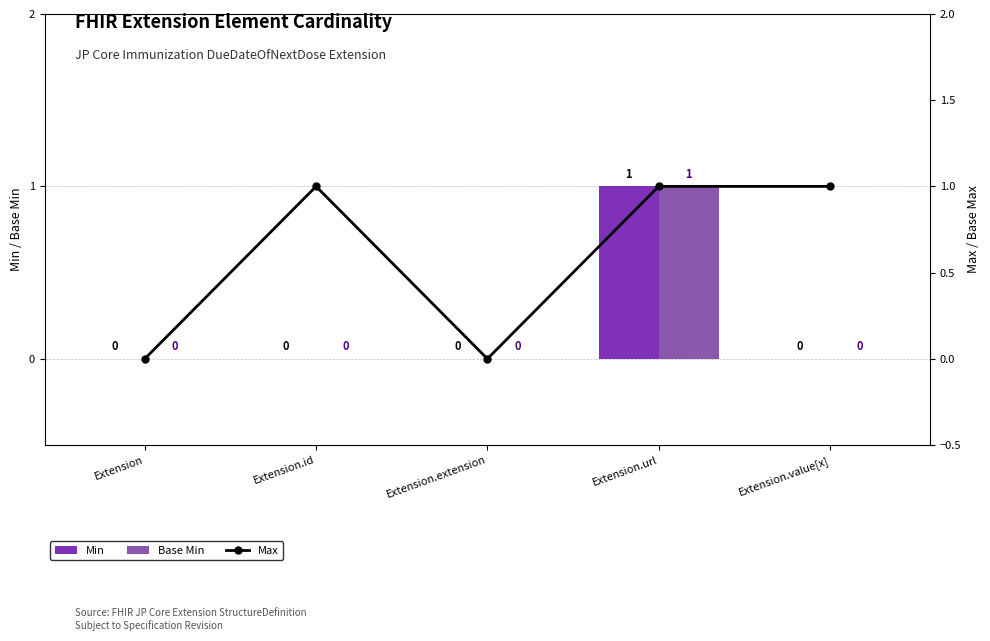

At which label does Min reach its peak?

Extension.url